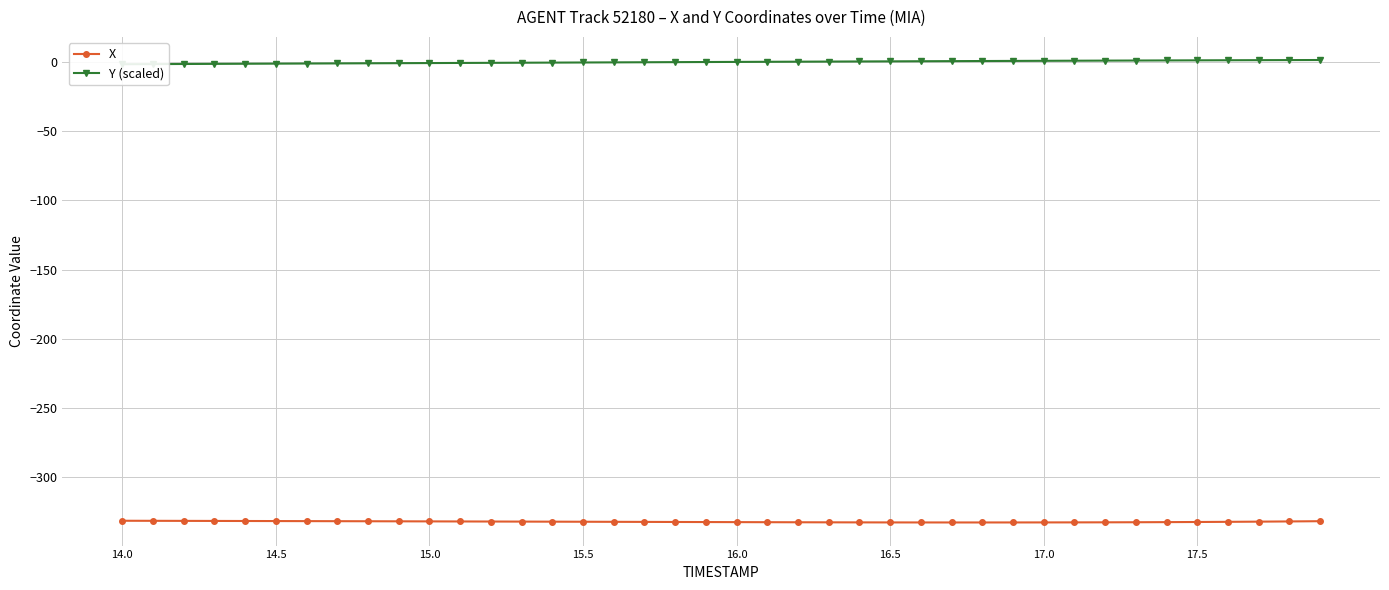

The X series shows -331.8 at 14.5. True or false?

True